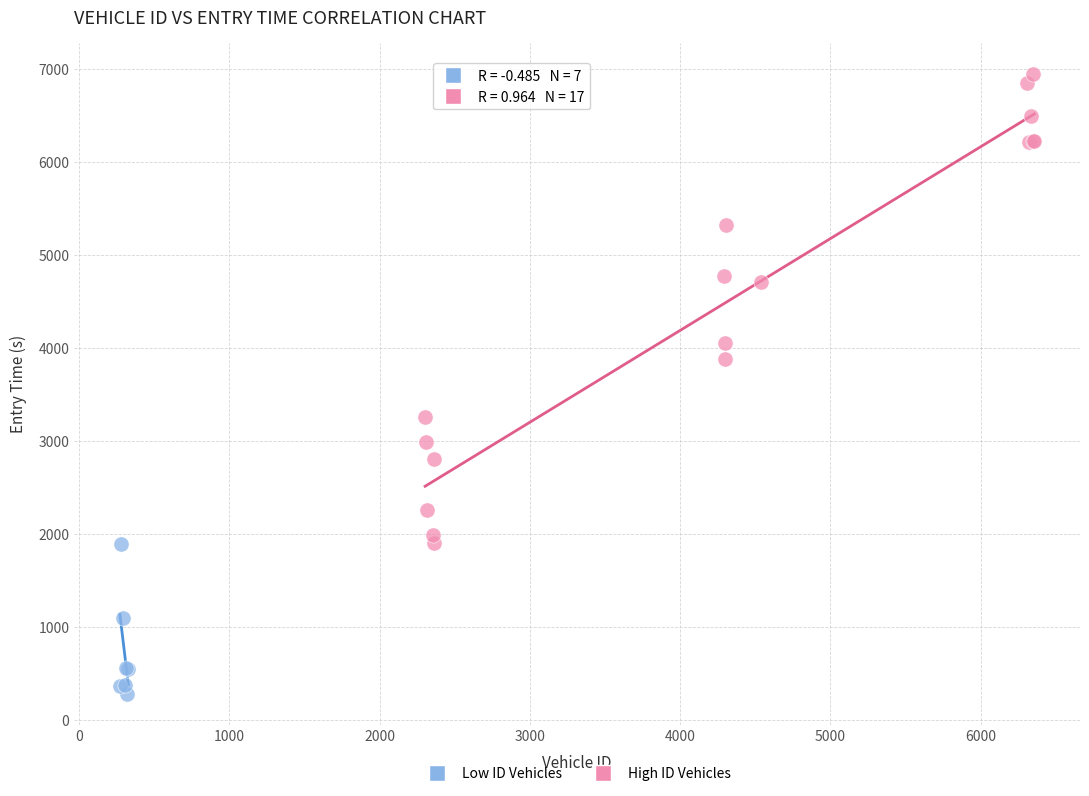

What are all the series names shown in the legend?

Low ID Vehicles, High ID Vehicles